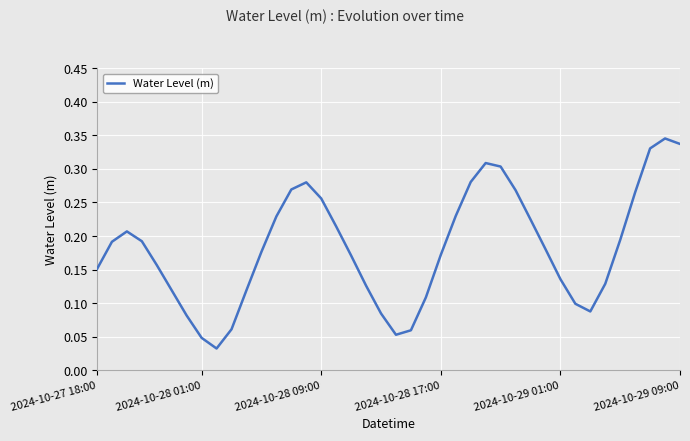

Count the number of categories in the chart.

40